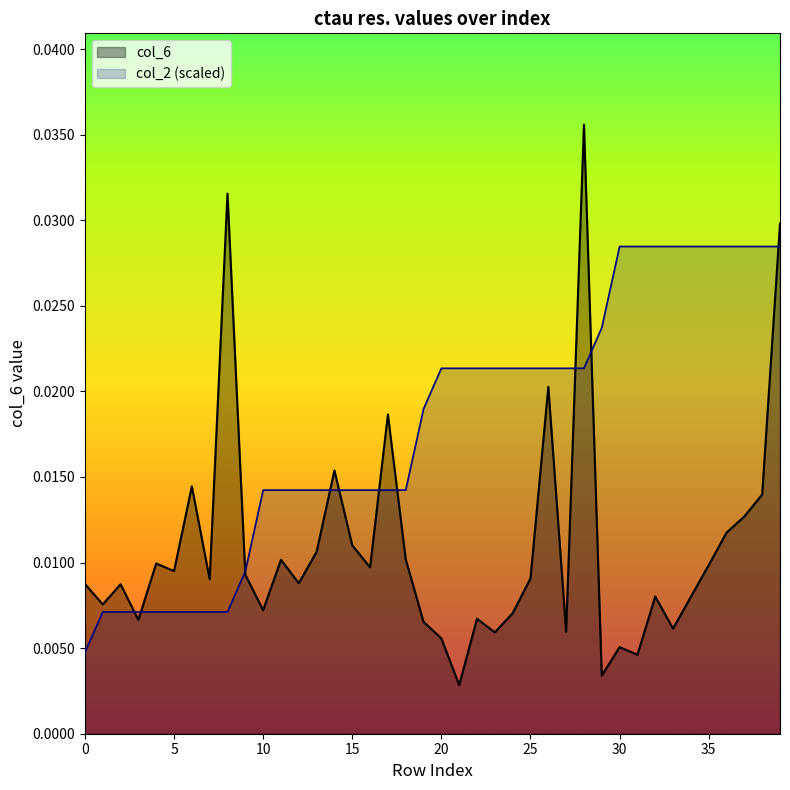

Between 32 and 20, which is larger?

32